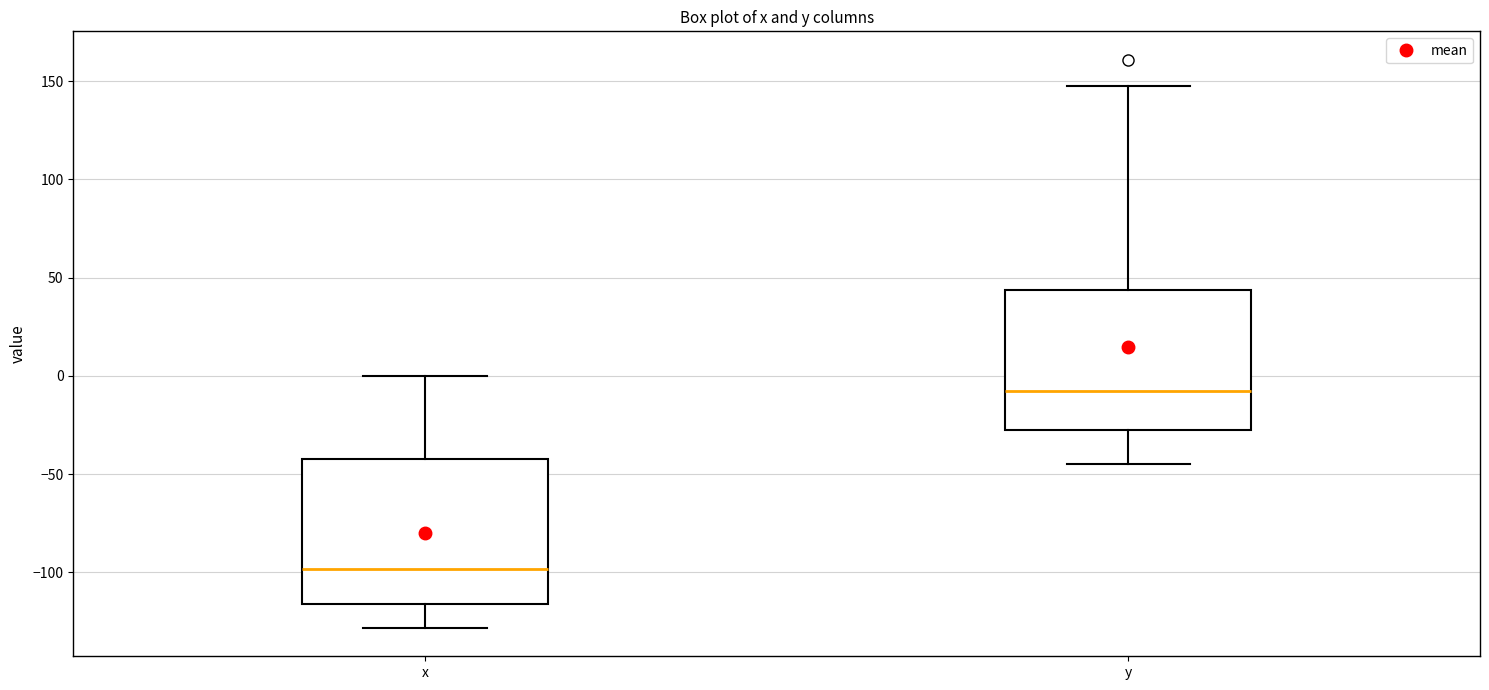

Reading left to right, transcribe this box plot: for each box, give where its median line is, the range the box spans, and where its two whiskers end, as read against the y-axis. The values are not printed on the chart, so give them approximately, as read against the axis.

x: median -100, box -115 to -40, whiskers -130 to 0
y: median -10, box -25 to 45, whiskers -45 to 145